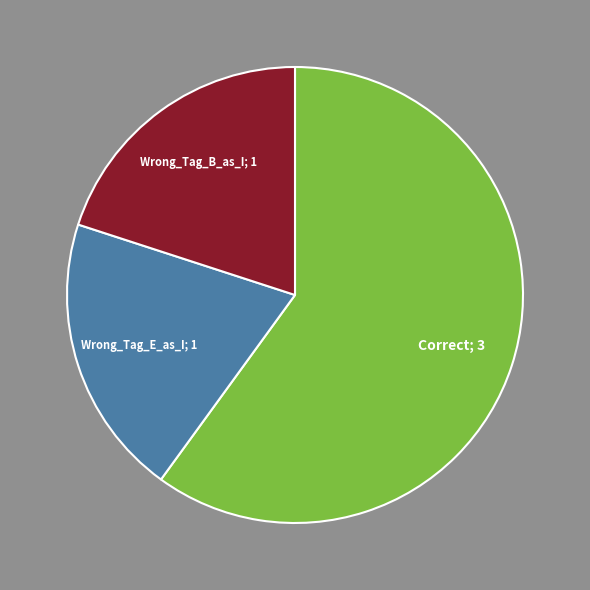

Does any single category account for the majority?

Yes